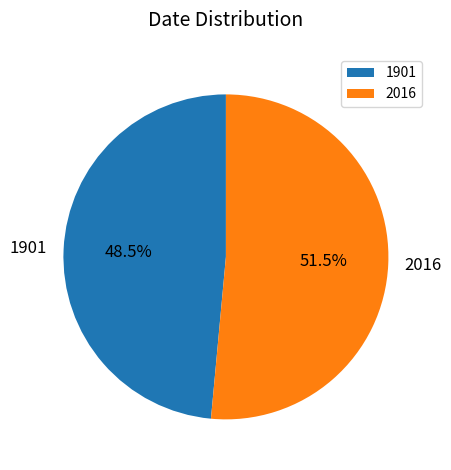

Does 1901 account for over 50% of the chart?

No